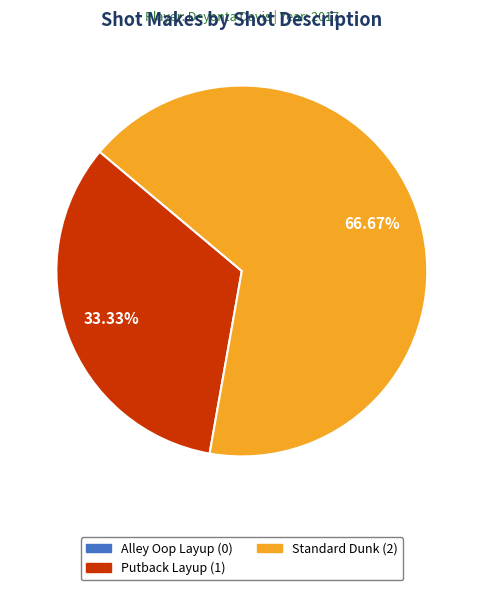

Does any single category account for the majority?

Yes